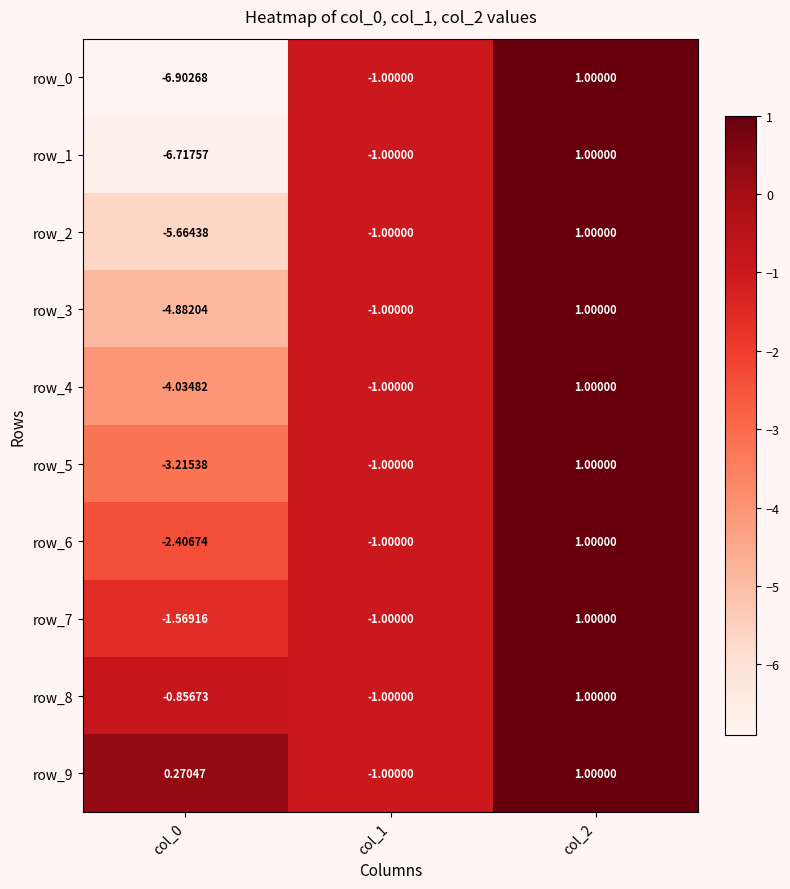

Is the value of row_8 at col_0 greater than the value of row_1 at col_2?

No